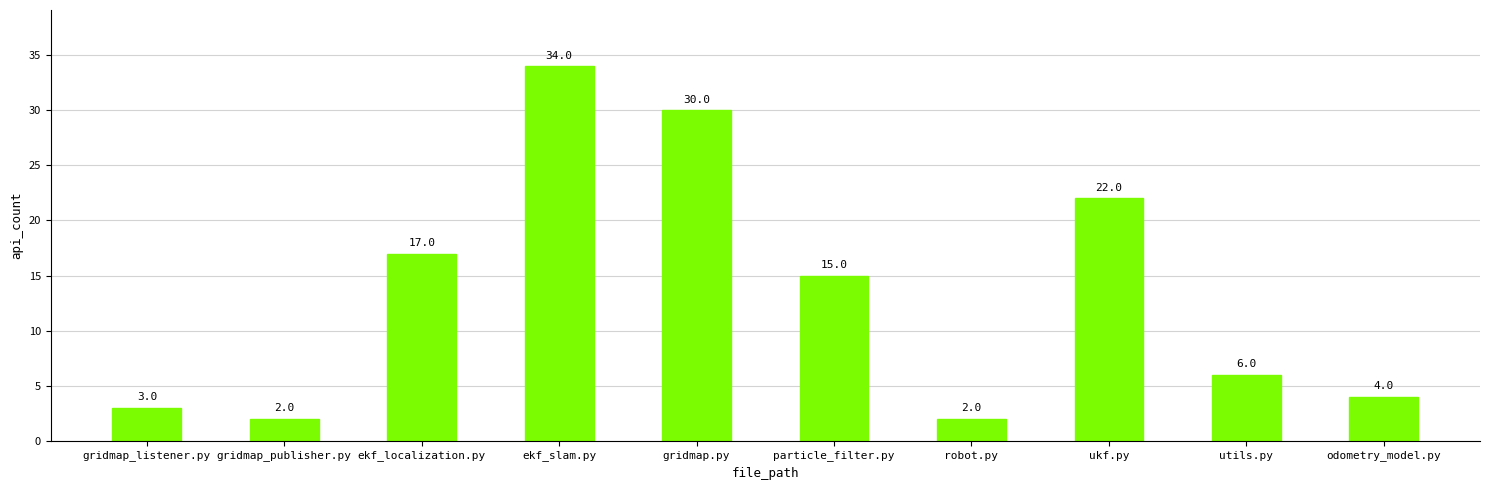

At which label does the data first exceed 15?

ekf_localization.py